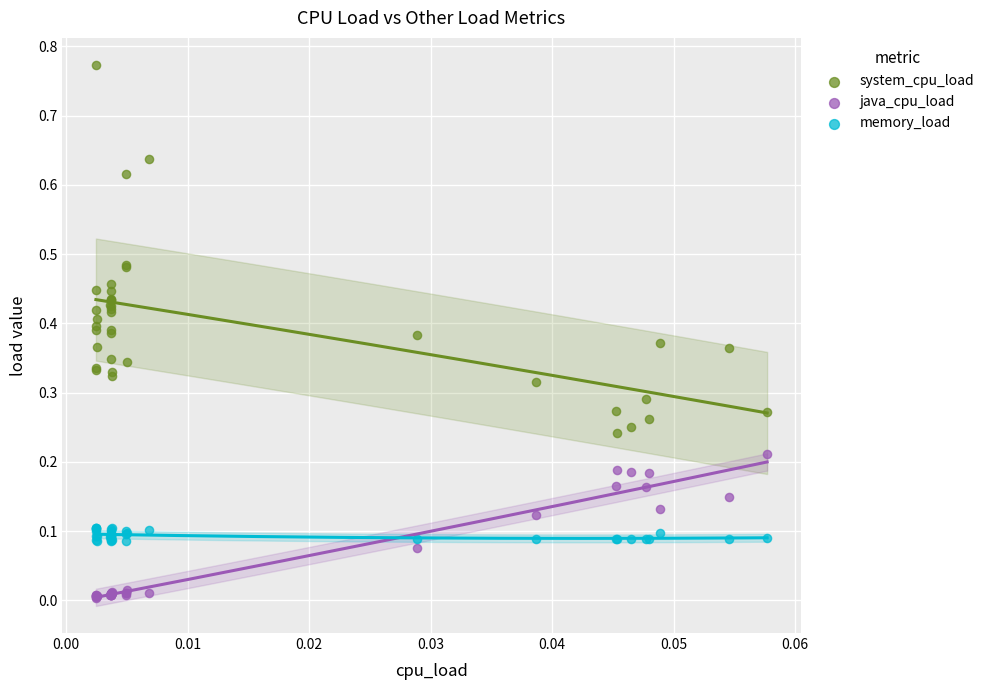

Which series reaches the minimum Y coordinate?

java_cpu_load